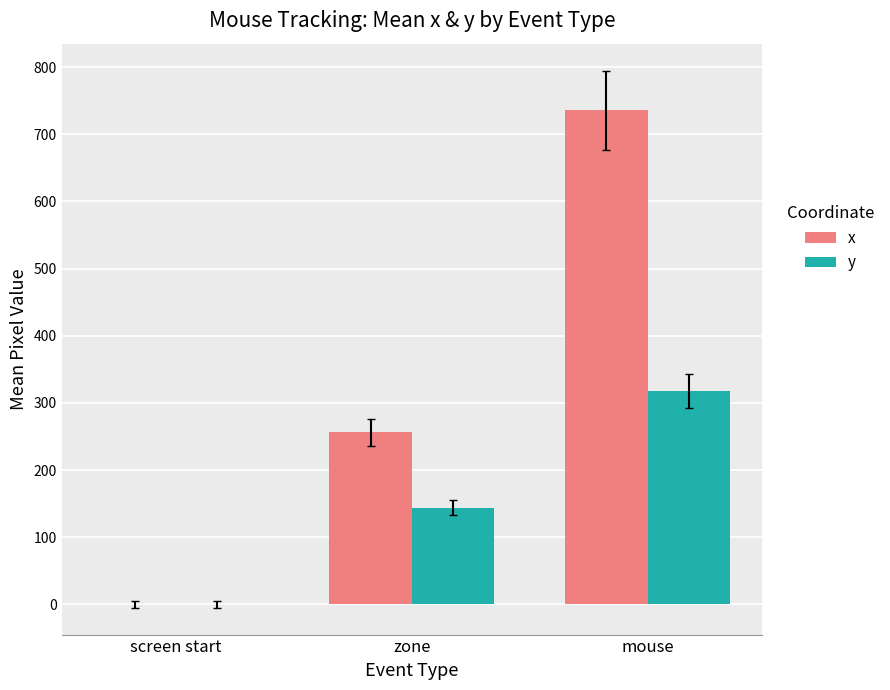

Which series changed the most between screen start and zone?

x